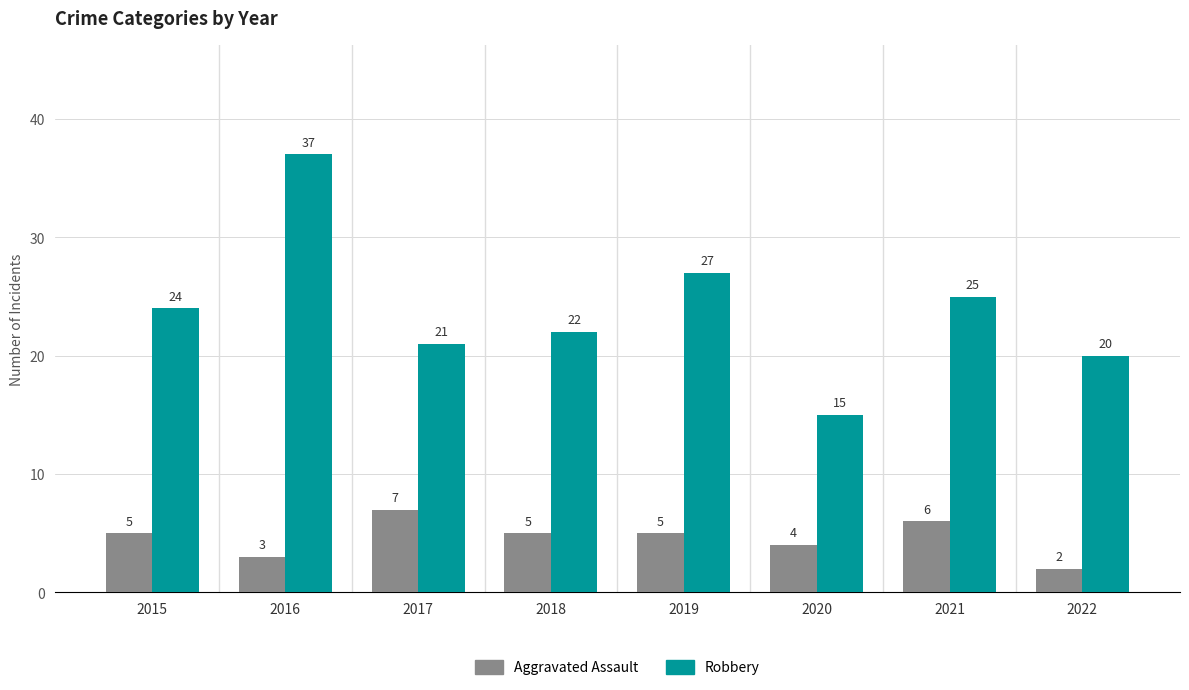

What is the difference between the maximum and minimum values in the Robbery series?

22